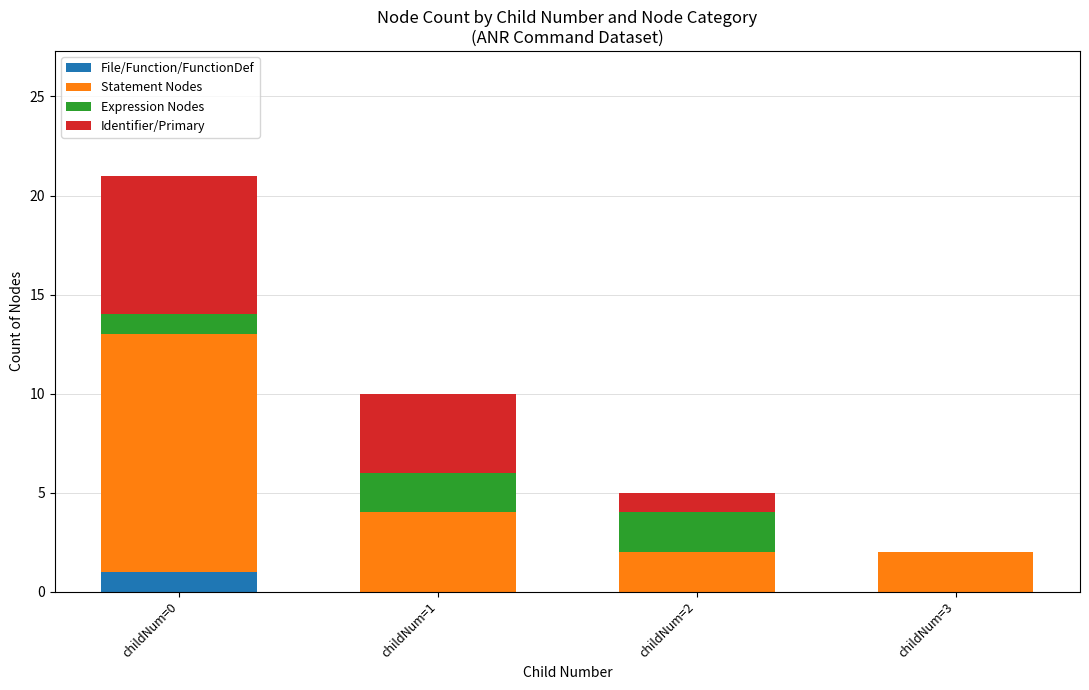

Which category has the highest value in the File/Function/FunctionDef series?

childNum=0